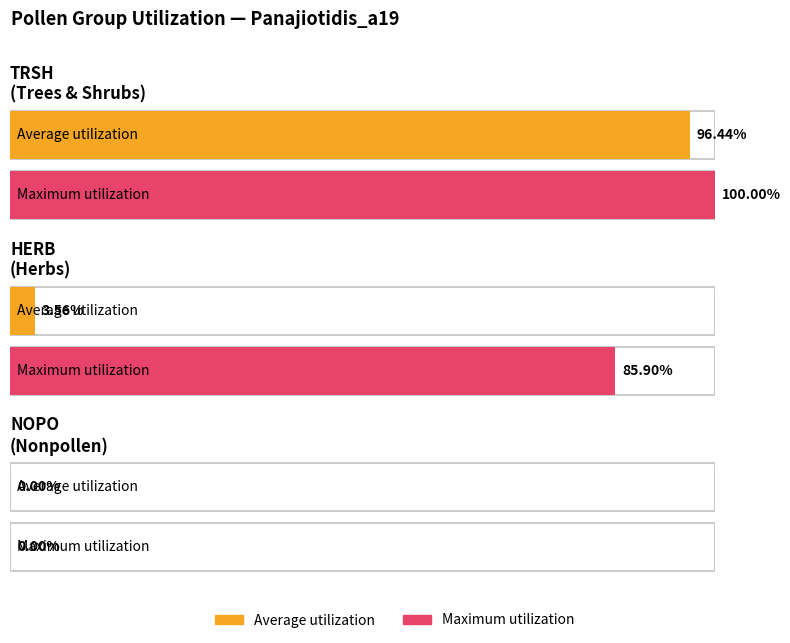

List the labels in order of Maximum utilization value, smallest first.

NOPO, HERB, TRSH